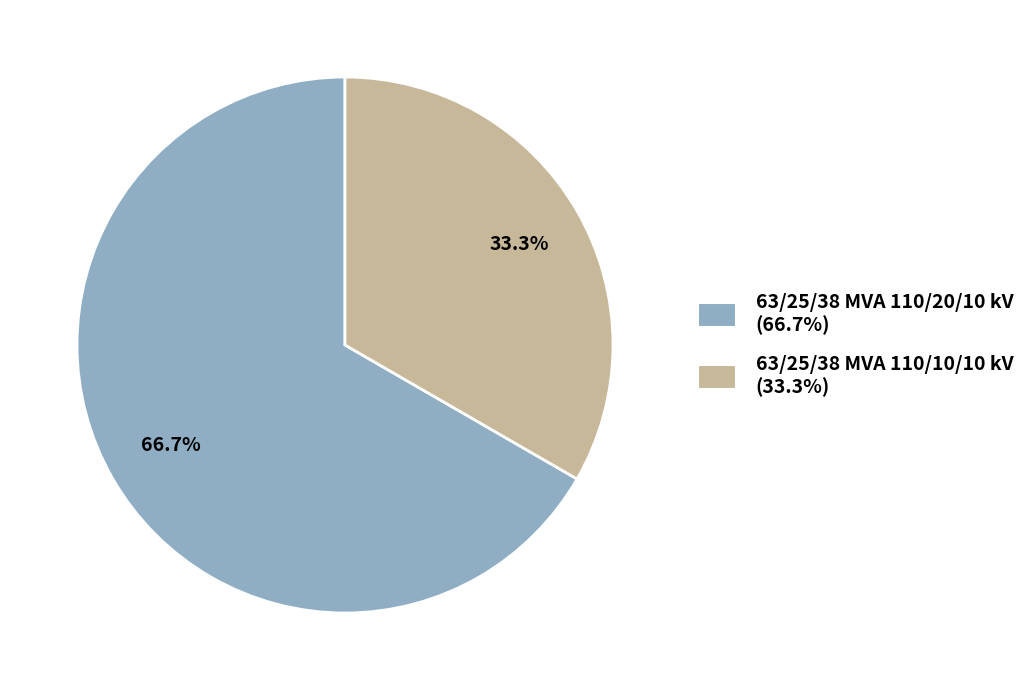

Does 63/25/38 MVA 110/10/10 kV represent more than half of the total?

No